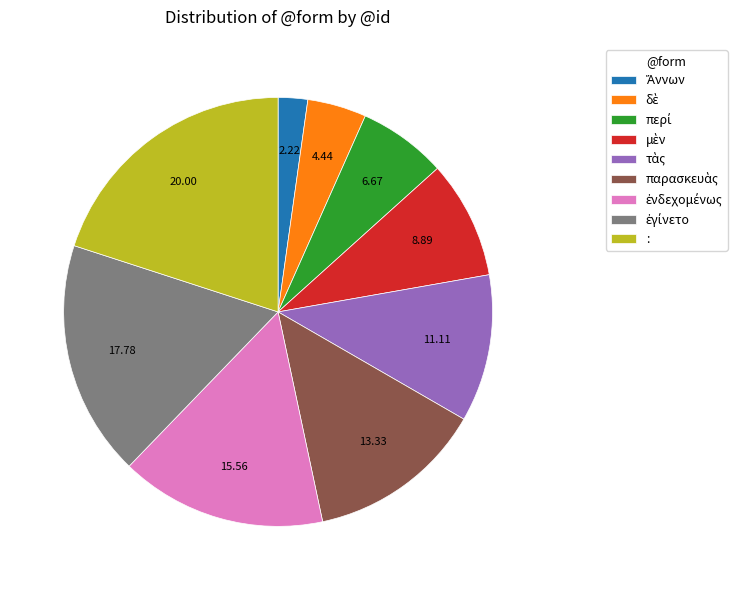

How many segments does this pie chart have?

9